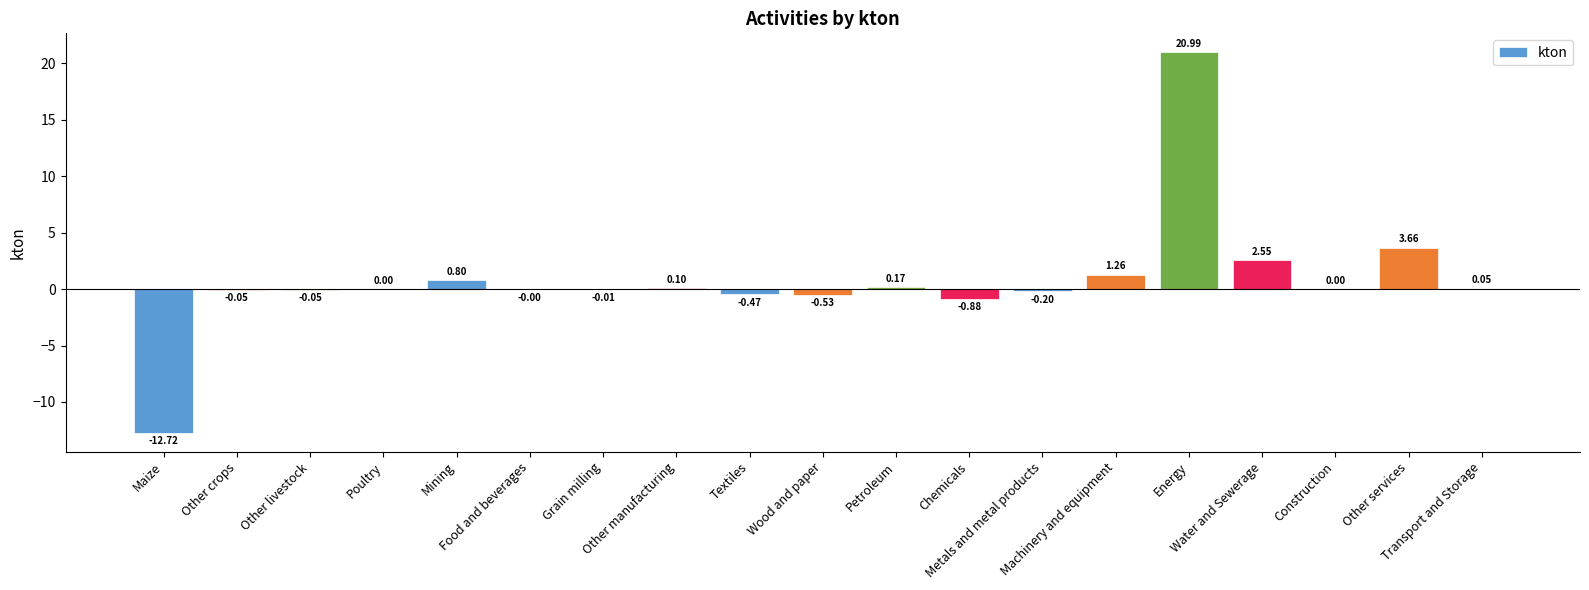

What is the sum of all values?

14.7